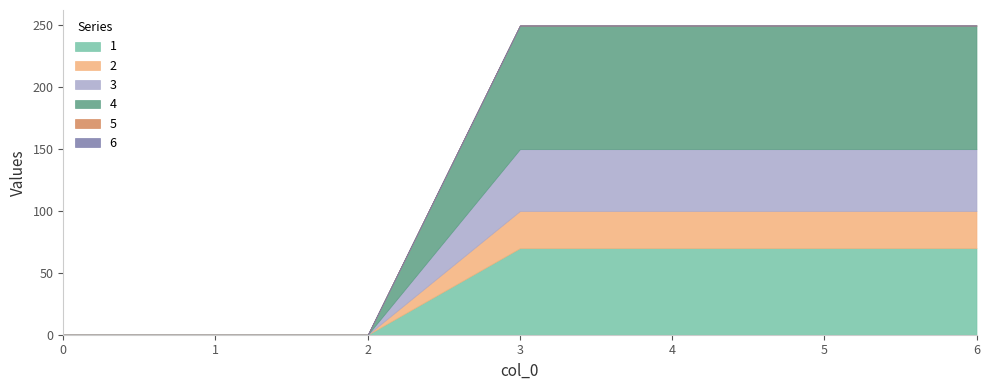

Reading left to right, what are all the values shown in this chart?

1: 0	0	0	70	70	70	70
2: 0	0	0	30	30	30	30
3: 0	0	0	50	50	50	50
4: 0	0	0	100	100	100	100
5: 0	0	0	0	0	0	0
6: 0	0	0	0	0	0	0